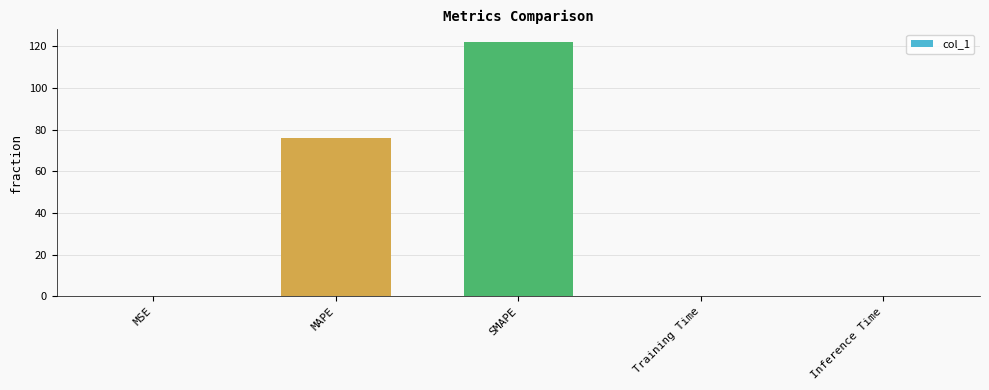

Which has a higher value, SMAPE or Training Time?

SMAPE